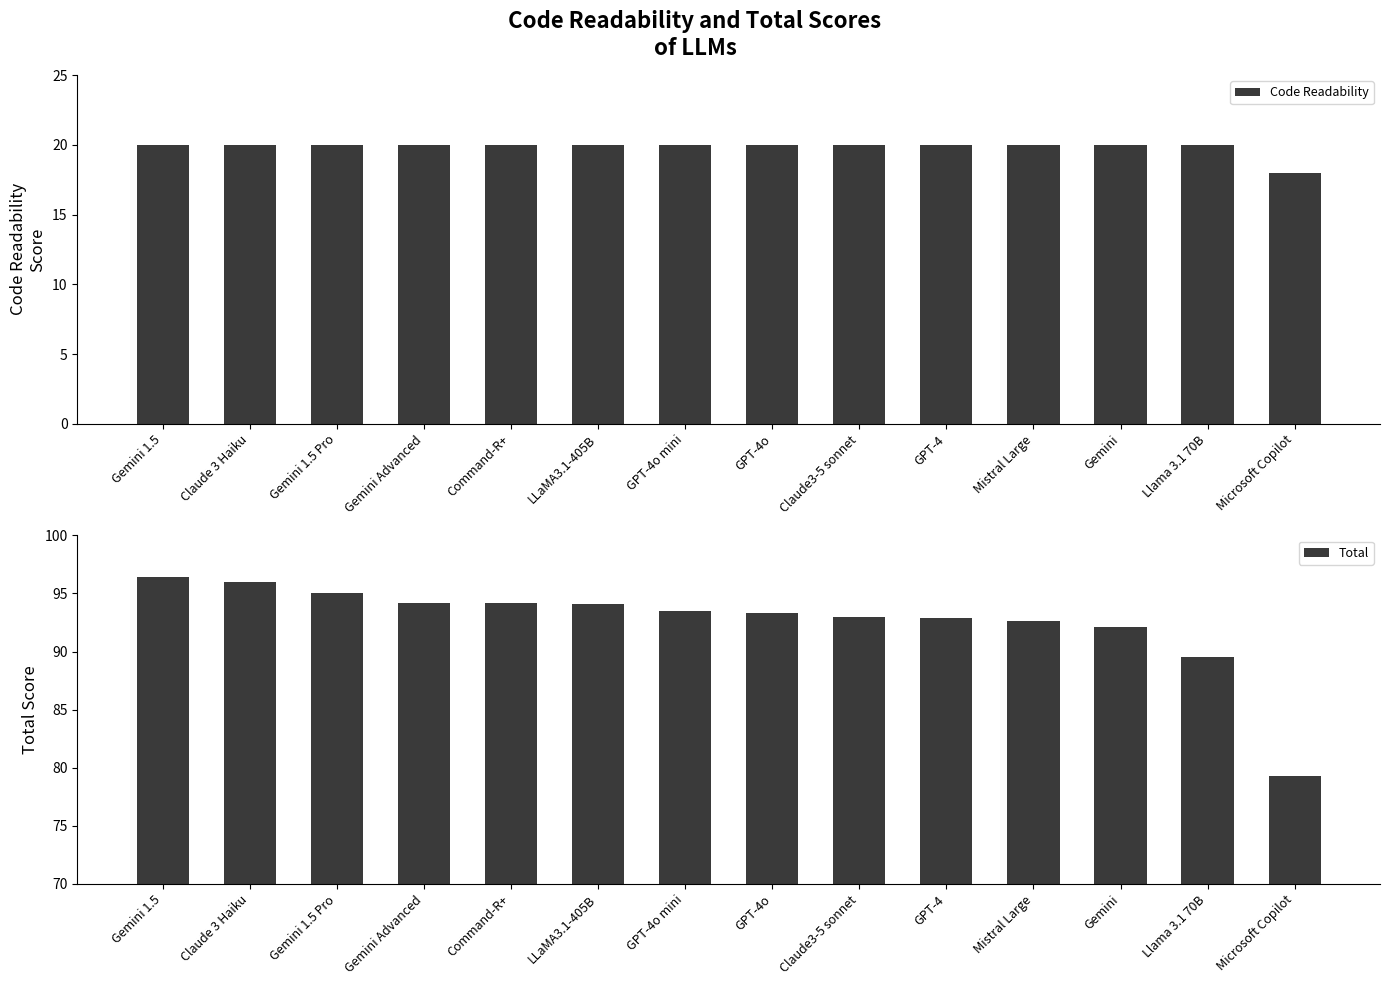

Reading right to left, transcribe all the data shown in this chart.

Code Readability: Microsoft Copilot=18.0	Llama 3.1 70B=20.0	Gemini=20.0	Mistral Large=20.0	GPT-4=20.0	Claude3-5 sonnet=20.0	GPT-4o=20.0	GPT-4o mini=20.0	LLaMA3.1-405B=20.0	Command-R+=20.0	Gemini Advanced=20.0	Gemini 1.5 Pro=20.0	Claude 3 Haiku=20.0	Gemini 1.5=20.0
Total: Microsoft Copilot=79.3	Llama 3.1 70B=89.5	Gemini=92.1	Mistral Large=92.7	GPT-4=92.9	Claude3-5 sonnet=93.0	GPT-4o=93.3	GPT-4o mini=93.5	LLaMA3.1-405B=94.0	Command-R+=94.2	Gemini Advanced=94.2	Gemini 1.5 Pro=95.0	Claude 3 Haiku=96.0	Gemini 1.5=96.4